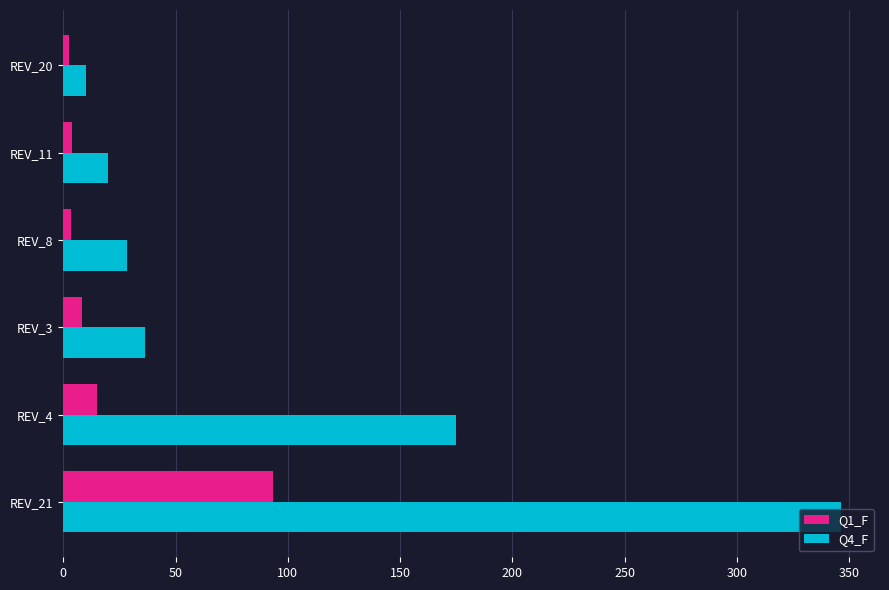

At which category is the sum across all series the highest?

REV_21